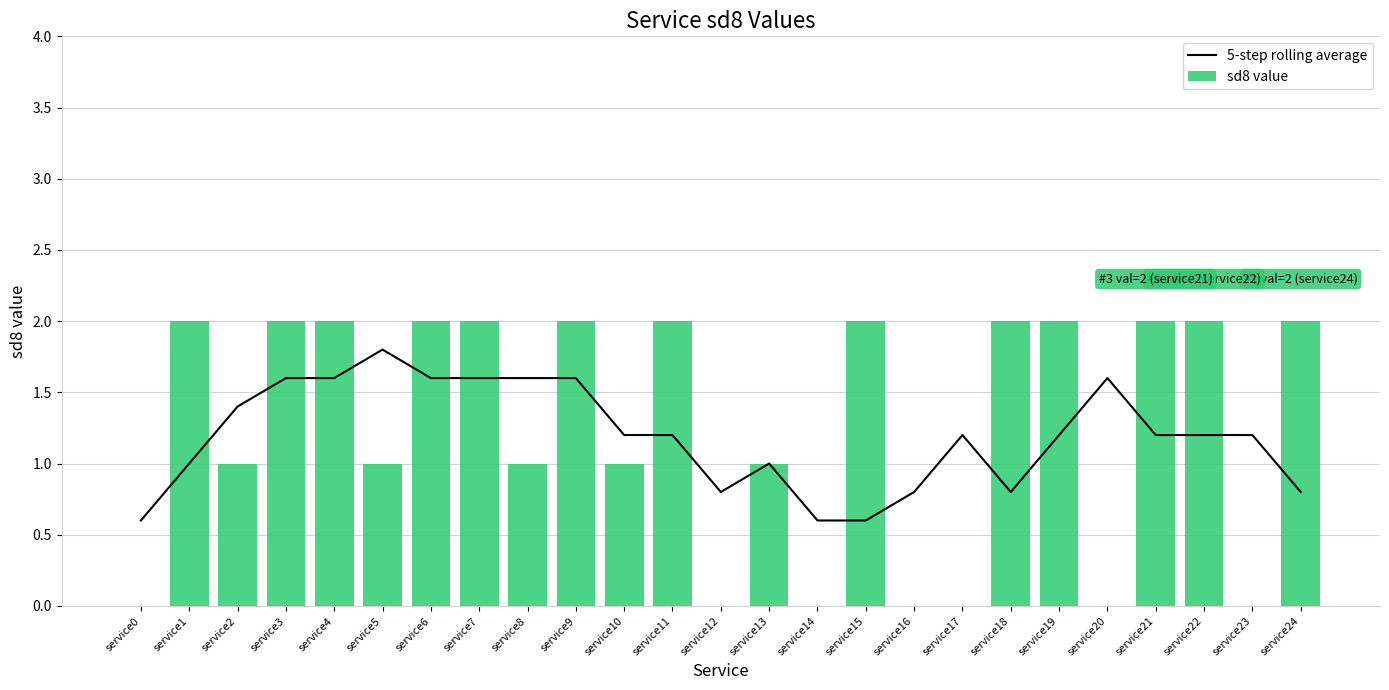

At service21, list the series in order from largest to smallest.

sd8 value, 5-step rolling average